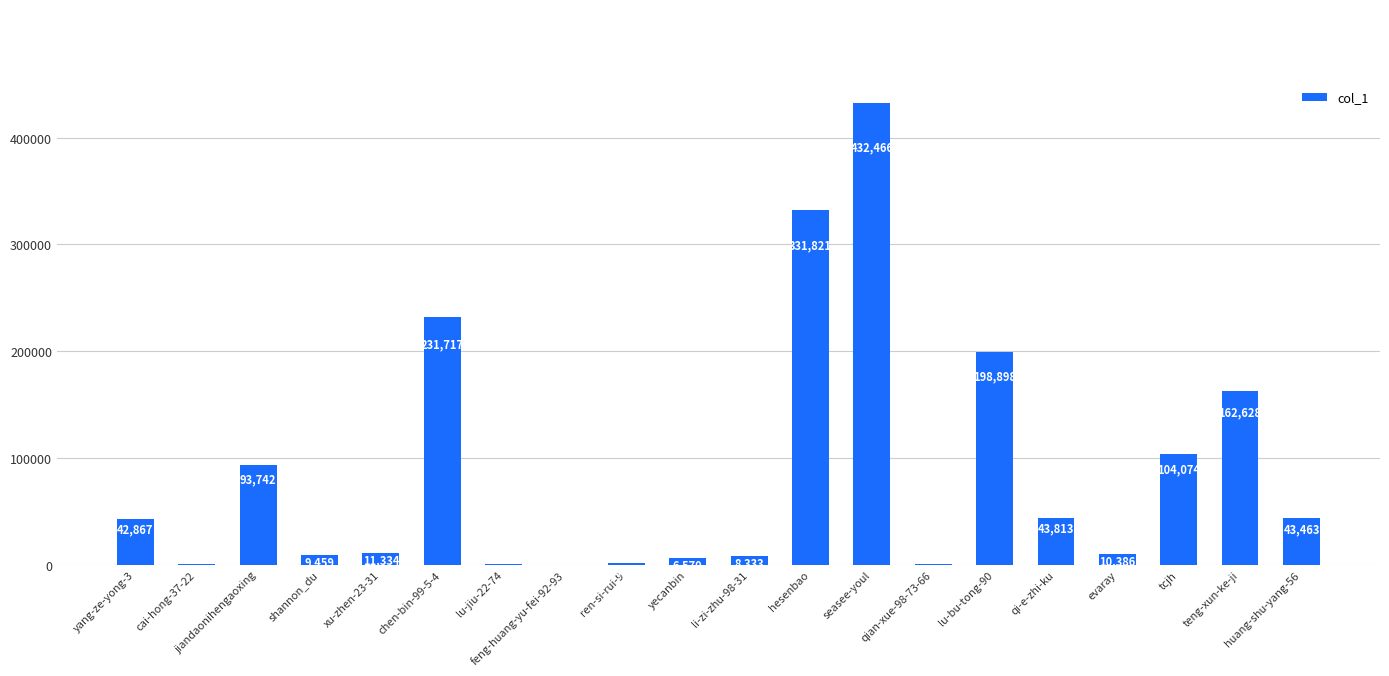

Which label corresponds to the largest value in the chart?

seasee-youl